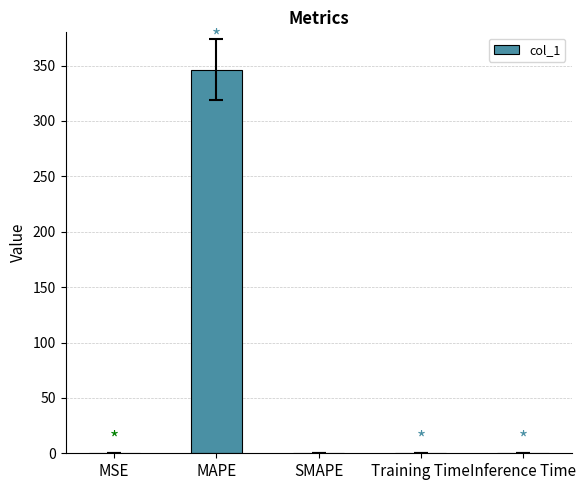

Between MAPE and Training Time, which is larger?

MAPE